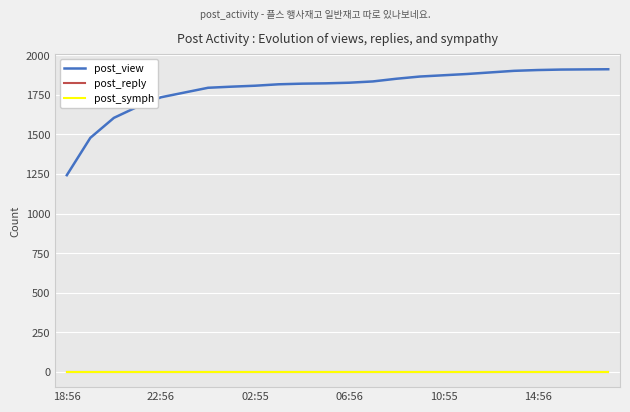

What is the sum of all post_view values?

42938